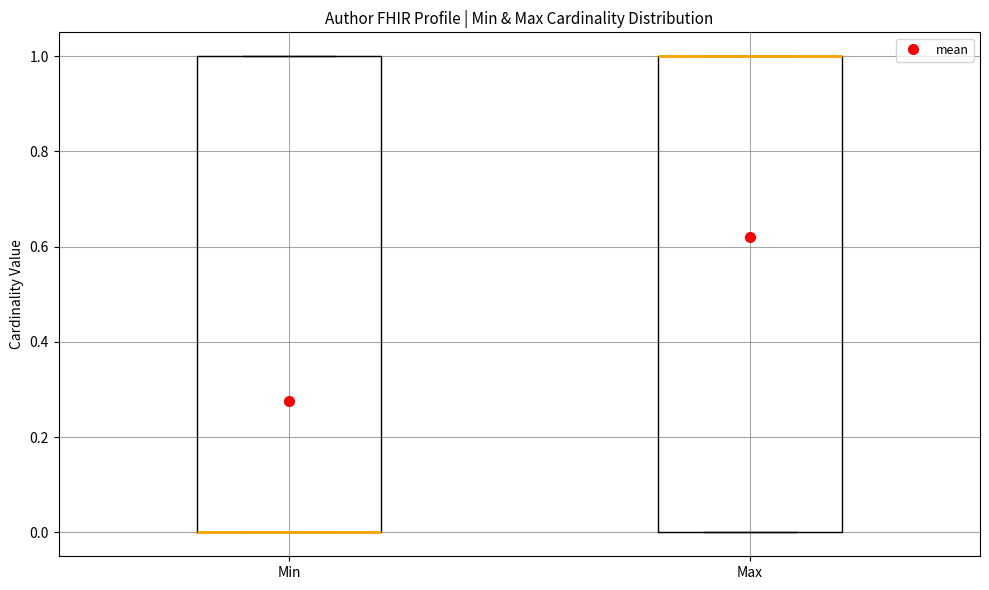

Reading left to right, read every box against the y-axis: the position of its median line, the range the box covers, and the ends of its whiskers. The values are not printed on the chart, so give them approximately, as read against the axis.

Min: median 0 (drawn on the box's lower edge), box 0 to 1, whiskers 0 to 1
Max: median 1 (drawn on the box's upper edge), box 0 to 1, whiskers 0 to 1